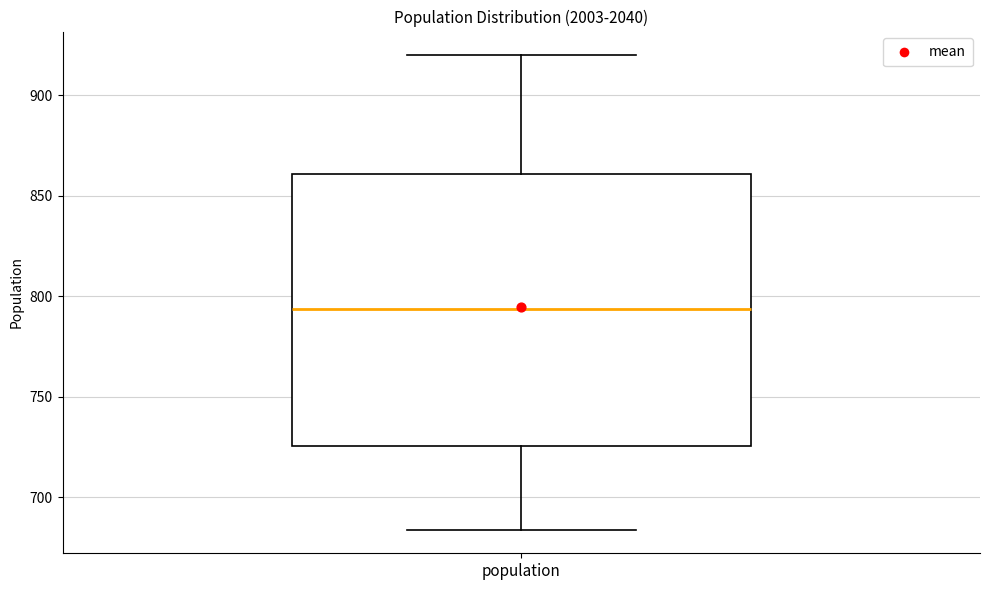

Read this box plot against the y-axis: the position of the median line, the range covered by the box, and the ends of both whiskers. The values are not printed on the chart, so give them approximately, as read against the axis.

median 795, box 725 to 860, whiskers 685 to 920